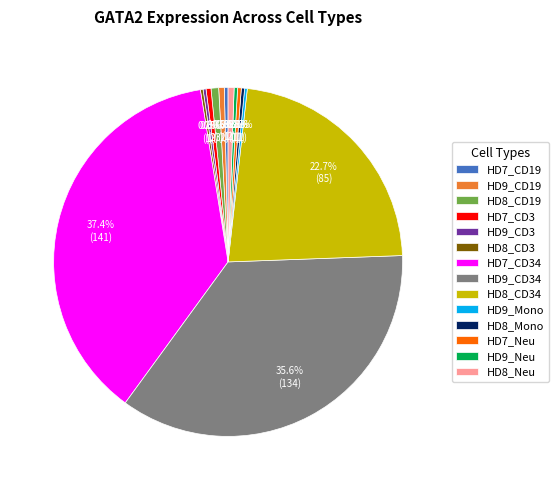

Which slice is the largest?

HD7_CD34